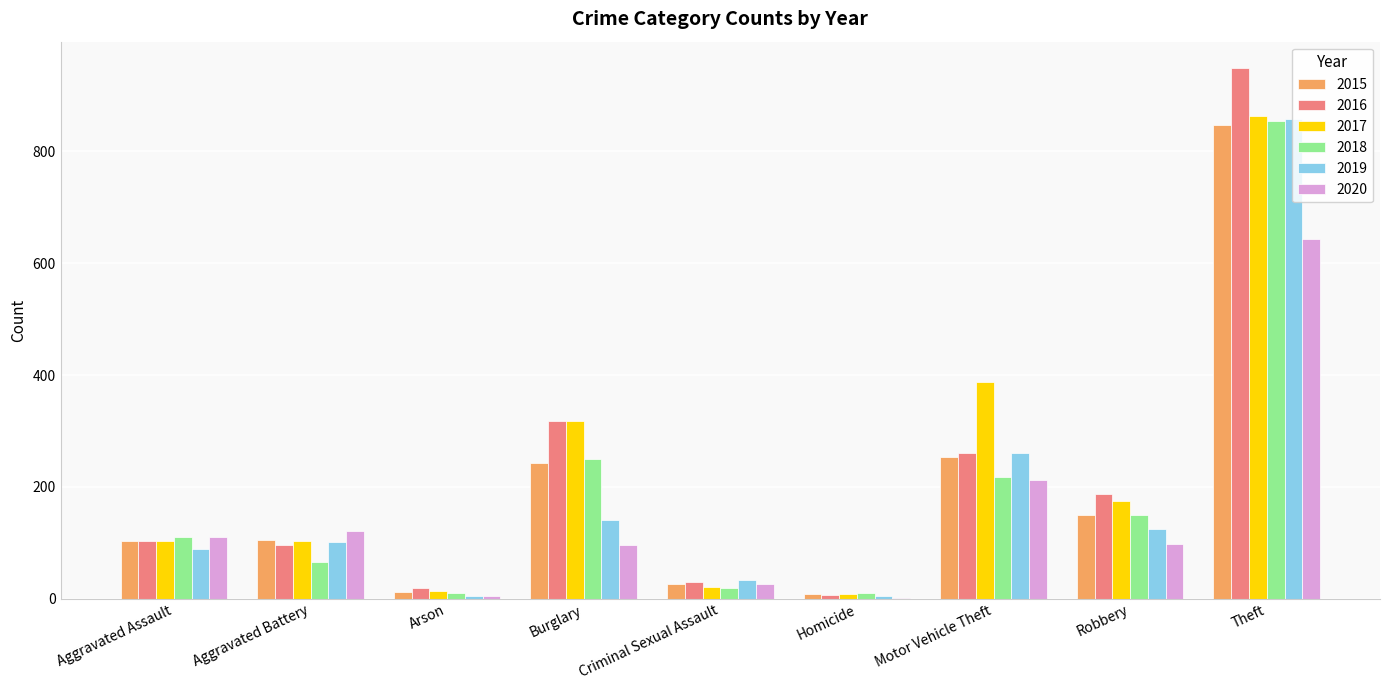

Between Arson and Criminal Sexual Assault, which series saw the biggest shift?

2019